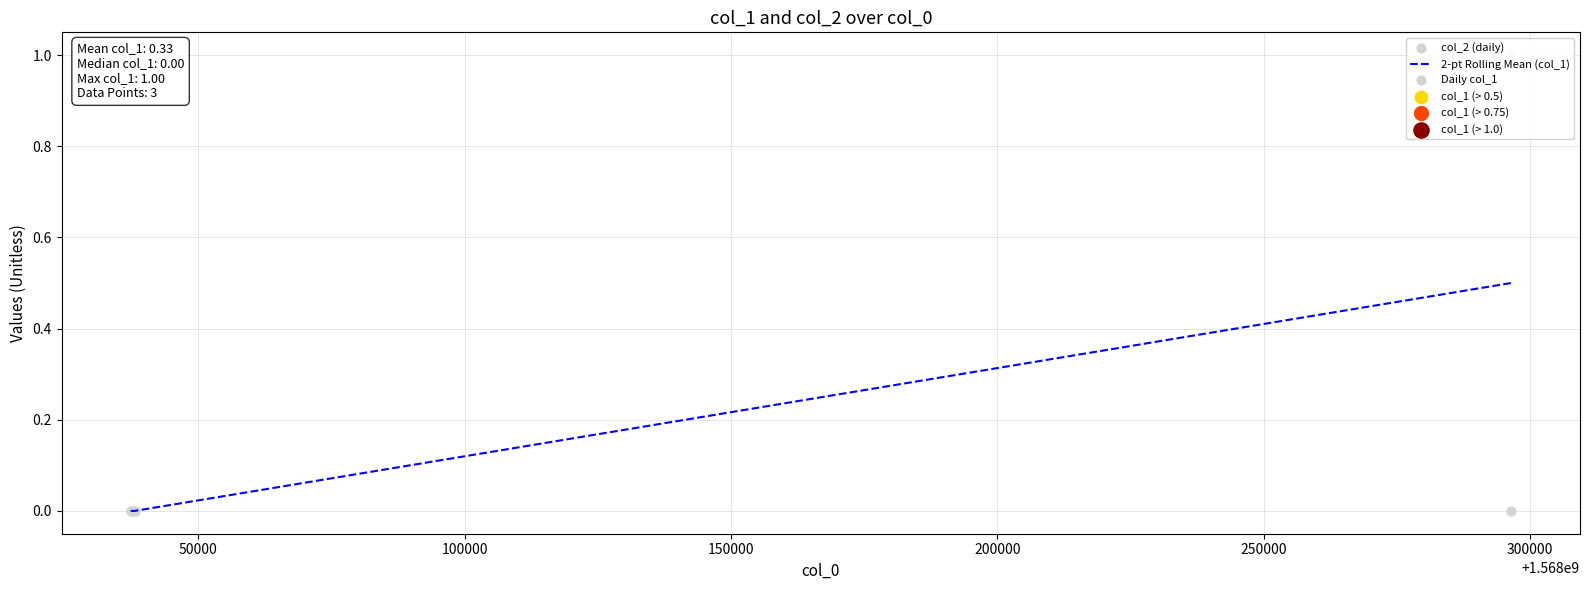

Which series has the widest spread of Y values?

2-pt Rolling Mean (col_1)